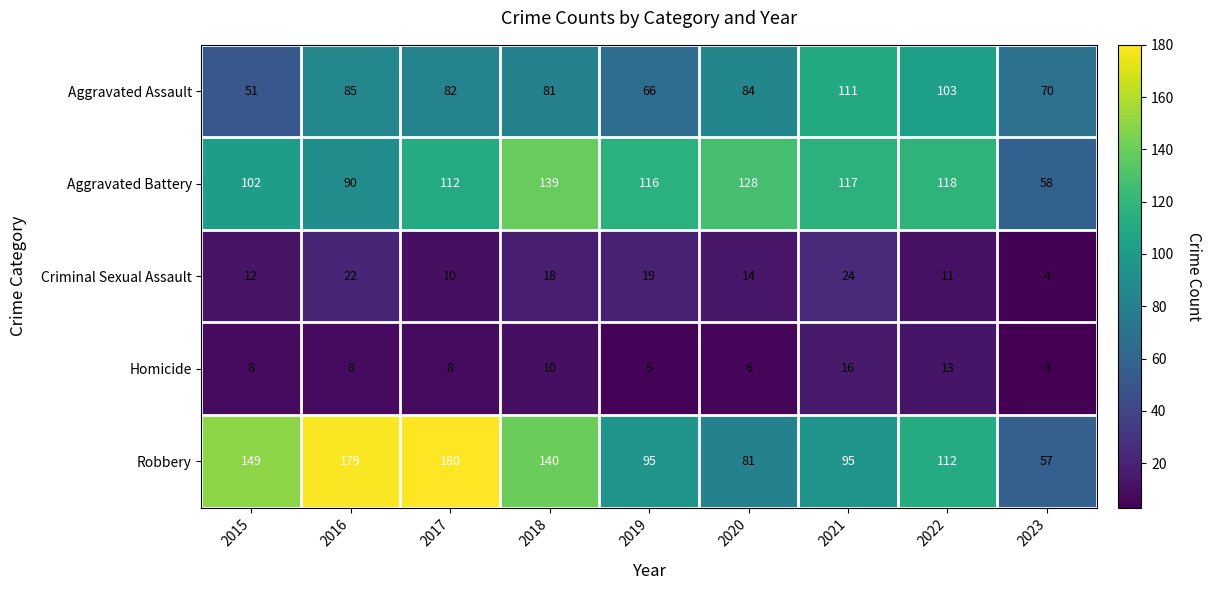

At 2019, list the series in order from smallest to largest.

Homicide, Criminal Sexual Assault, Aggravated Assault, Robbery, Aggravated Battery